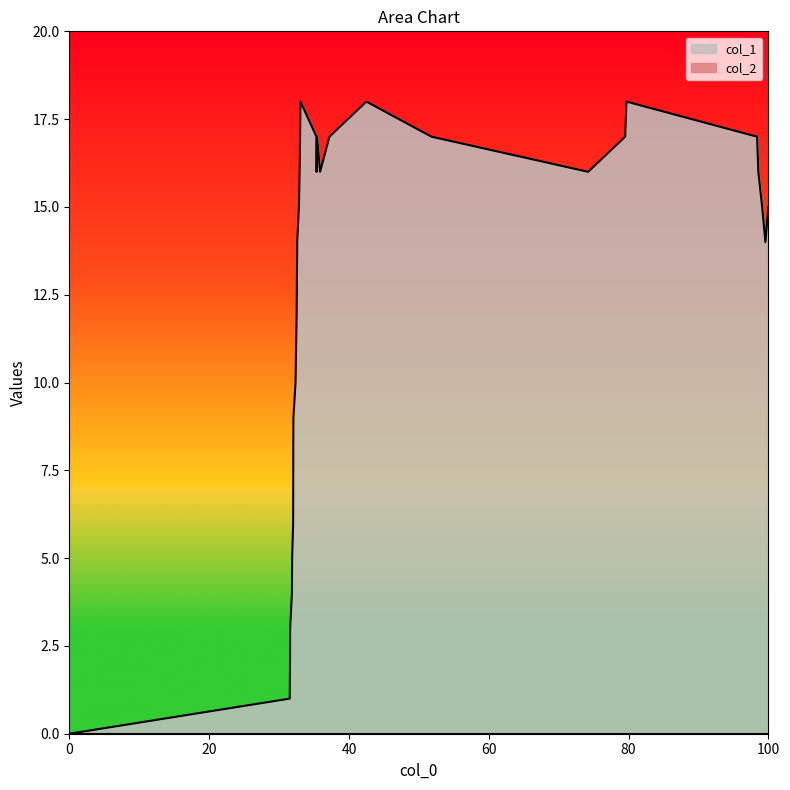

Count the number of values greater than 15.

15